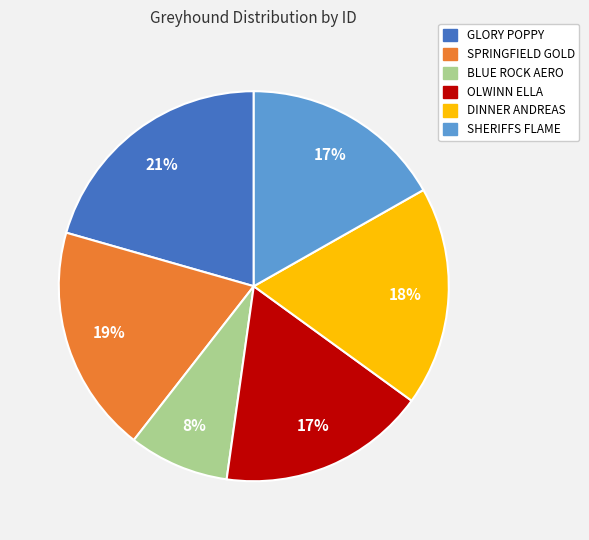

Count the number of slices in the pie.

6